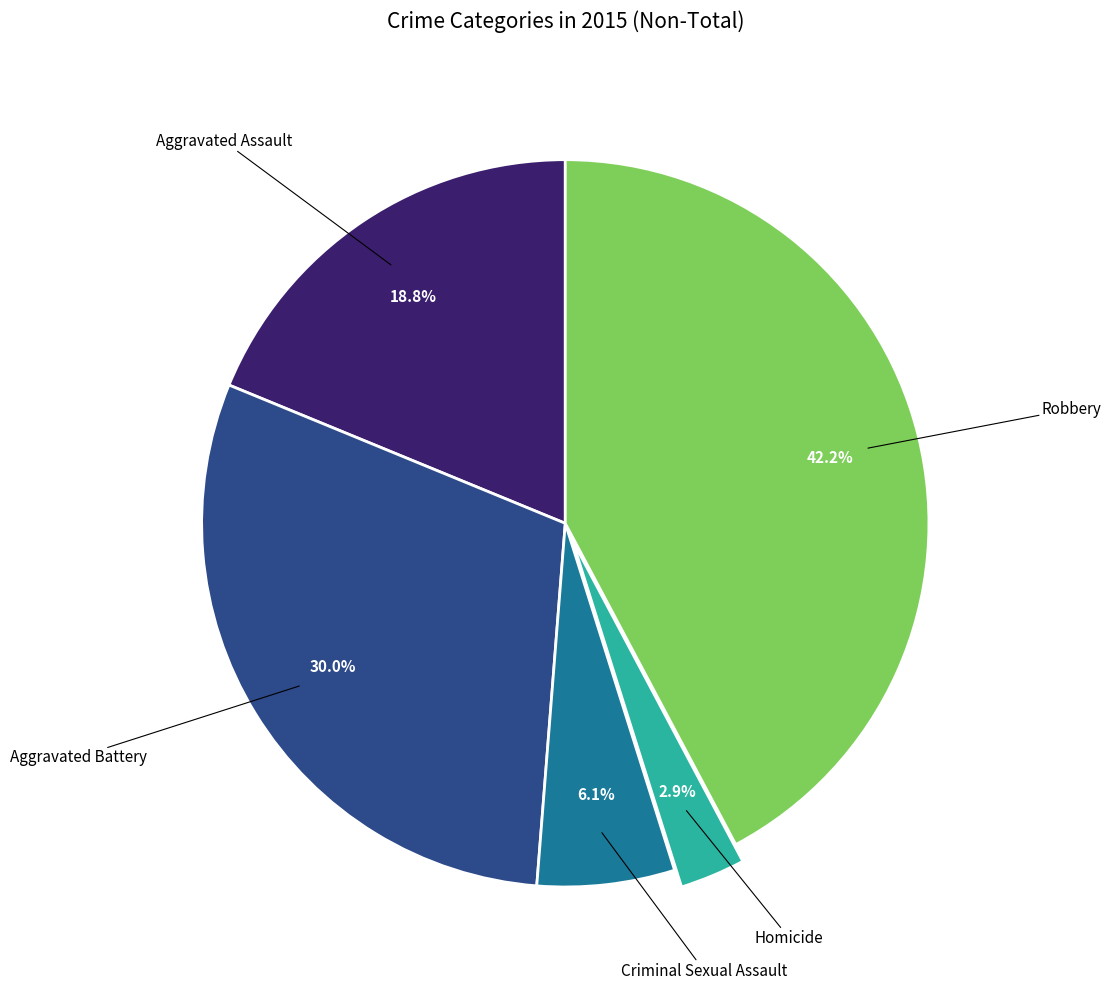

Does any single category account for the majority?

No